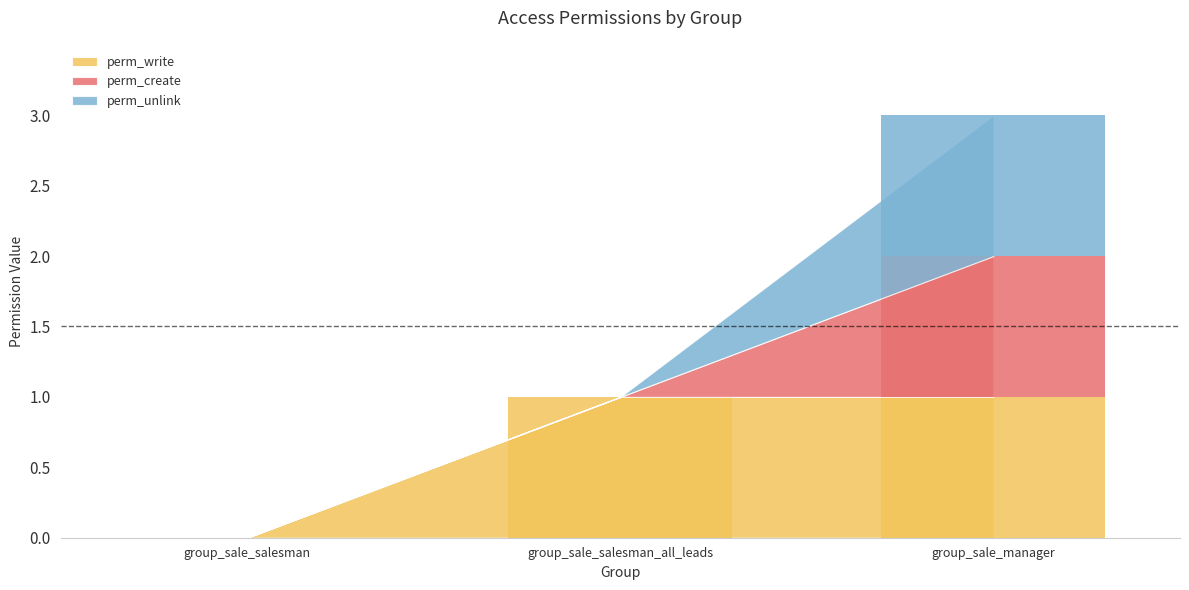

What is the label of the 2nd bar from the right?

sales_team.group_sale_salesman_all_leads